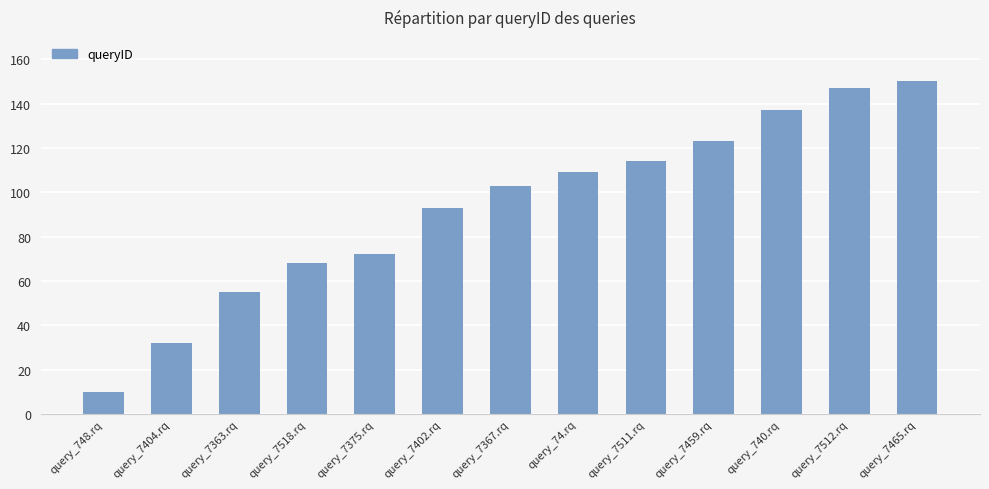

Is it true that the value at query_7363.rq is 38?

False